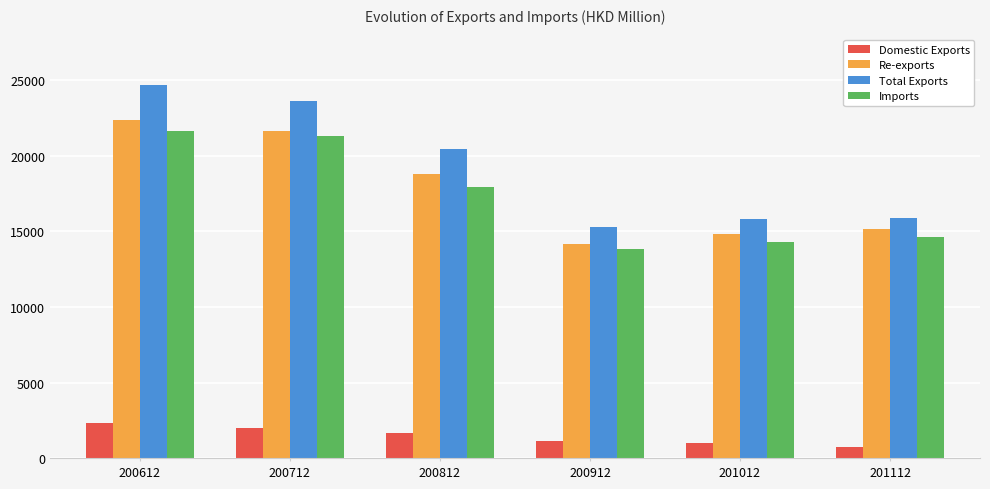

At which label does Imports first exceed 17901?

200612